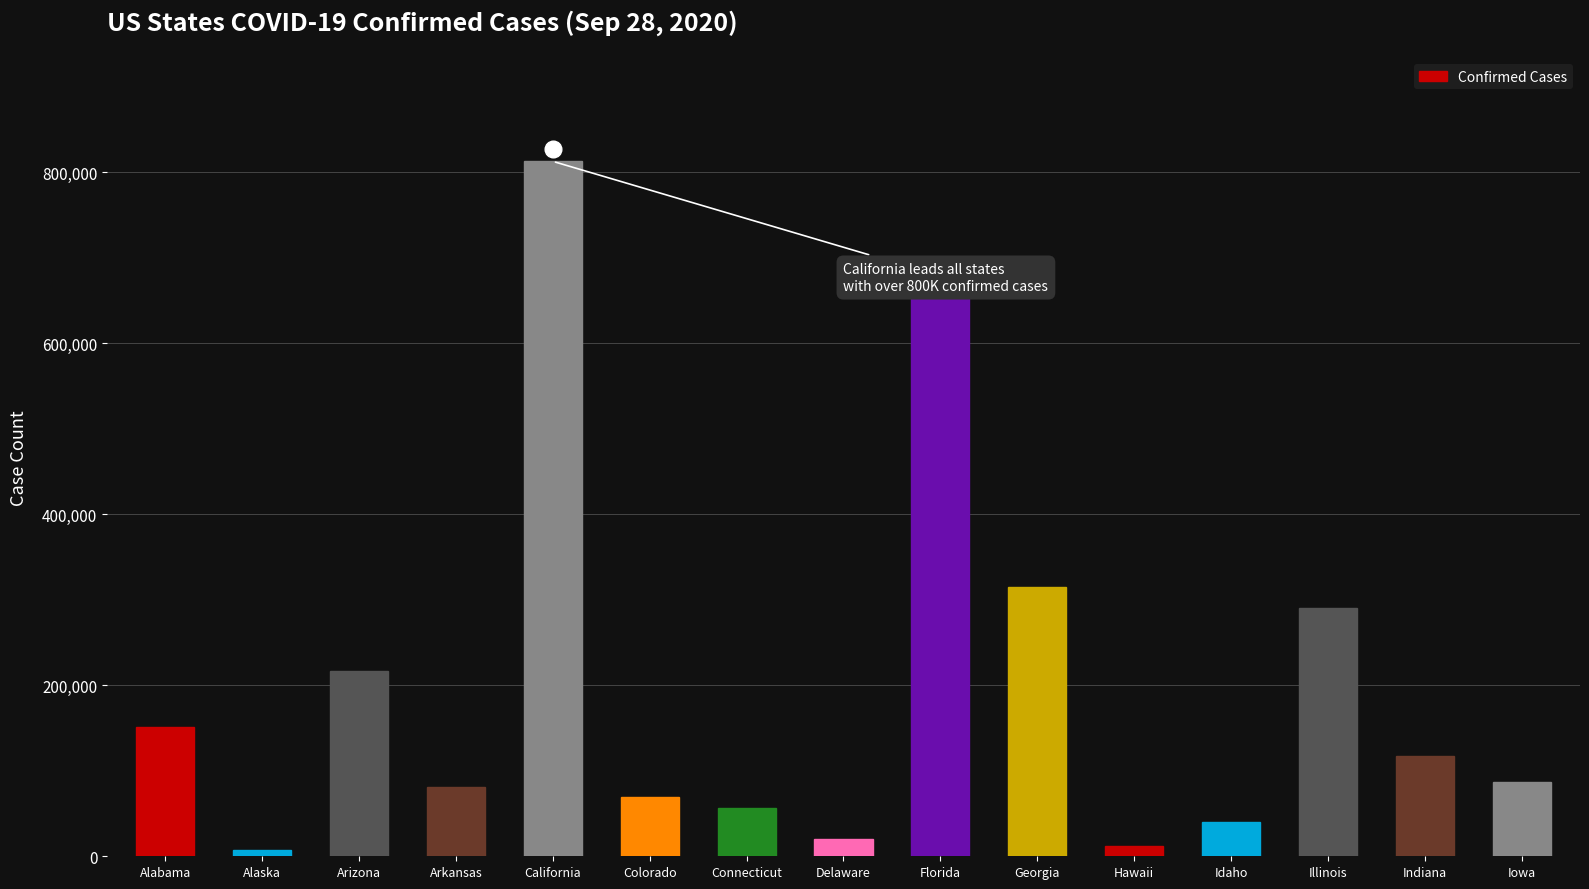

What is the label of the 14th bar from the right?

Alaska